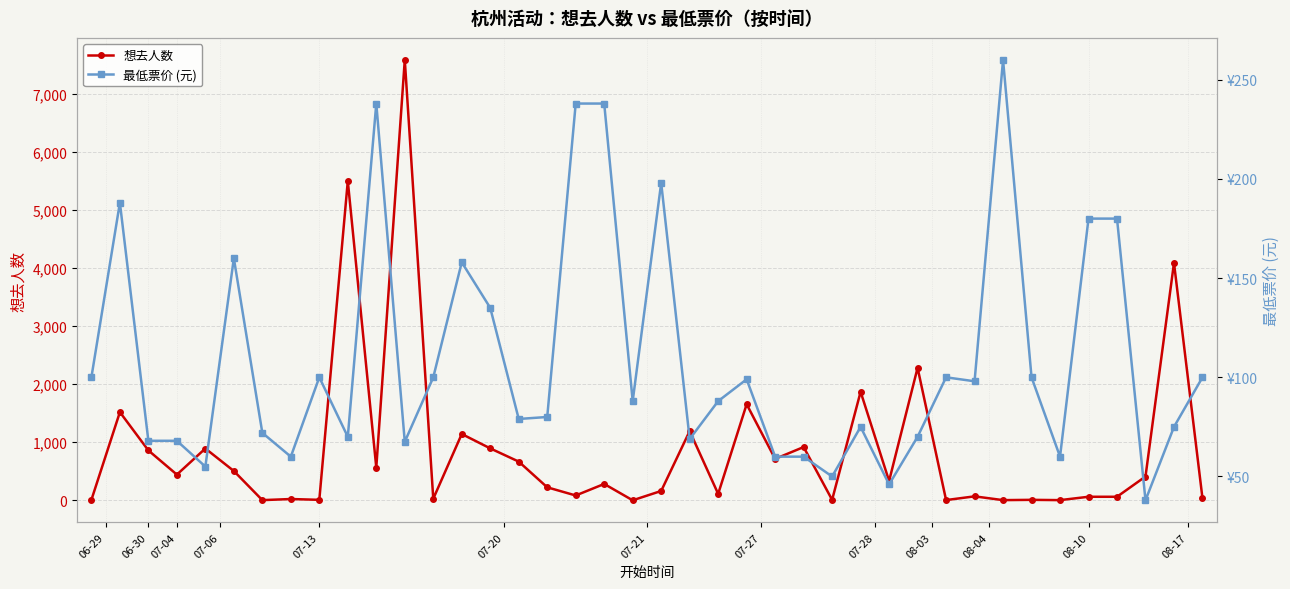

How many categories are shown in the chart?

40